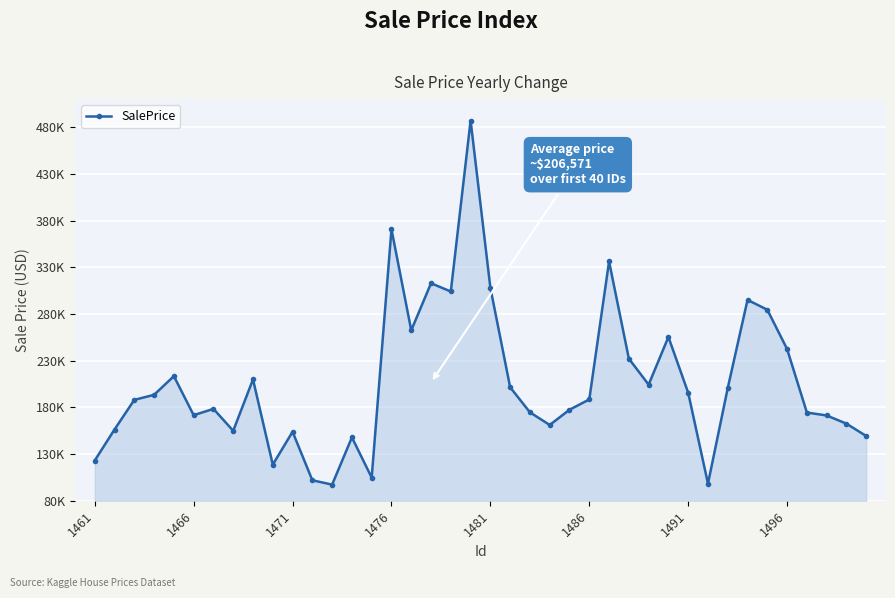

Reading left to right, list all the values displayed in this chart.

123070.4	156260.9	187994.3	193384.6	213392.3	171590.7	178346.2	154874.1	209870.4	118638.6	153850.0	101906.6	97254.4	147817.8	104725.2	370660.1	262420.2	312846.5	304016.8	487042.3	307940.5	201444.0	174669.8	161111.5	177416.2	188438.9	336184.8	232171.3	204256.1	255320.6	195576.4	98306.7	200630.1	295047.2	284483.1	242371.7	174431.7	171282.5	162511.7	149289.3